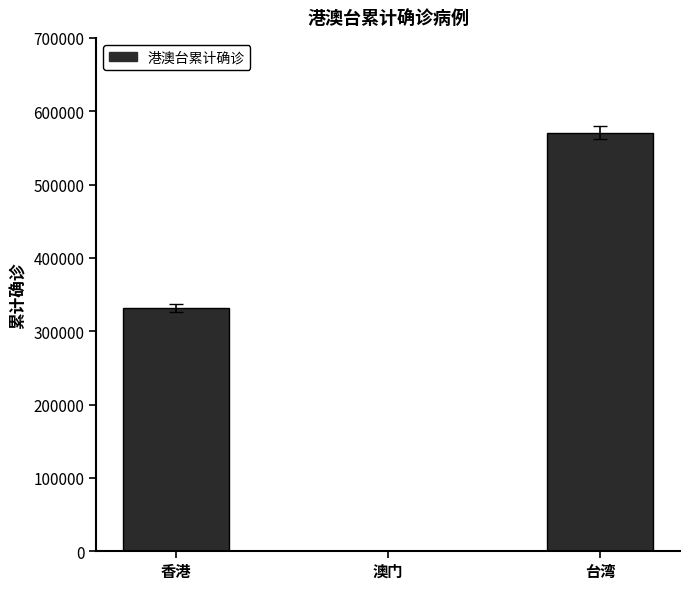

Reading right to left, list all the values displayed in this chart.

570870	82	331468